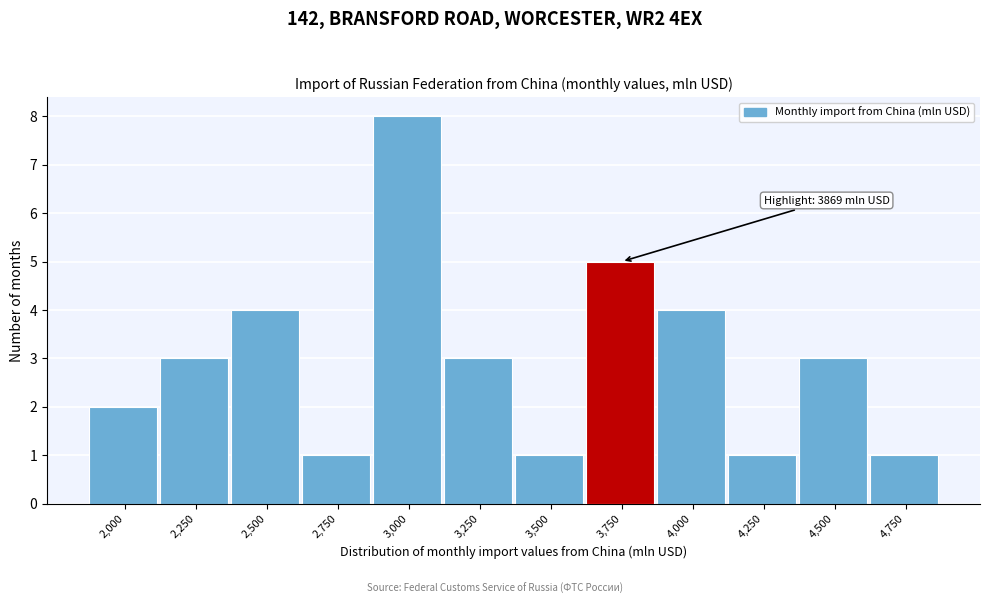

Reading left to right, what are all the values shown in this chart?

2	3	4	1	8	3	1	5	4	1	3	1